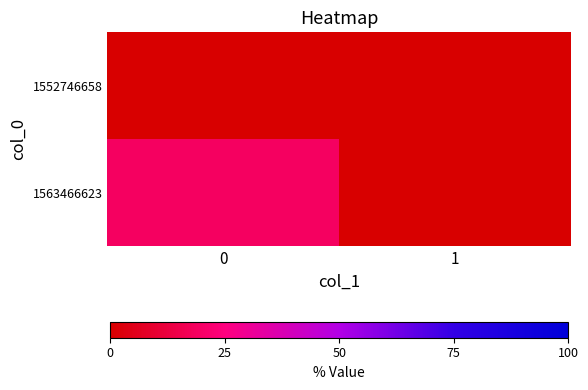

At how many categories does at least one series exceed 9?

1